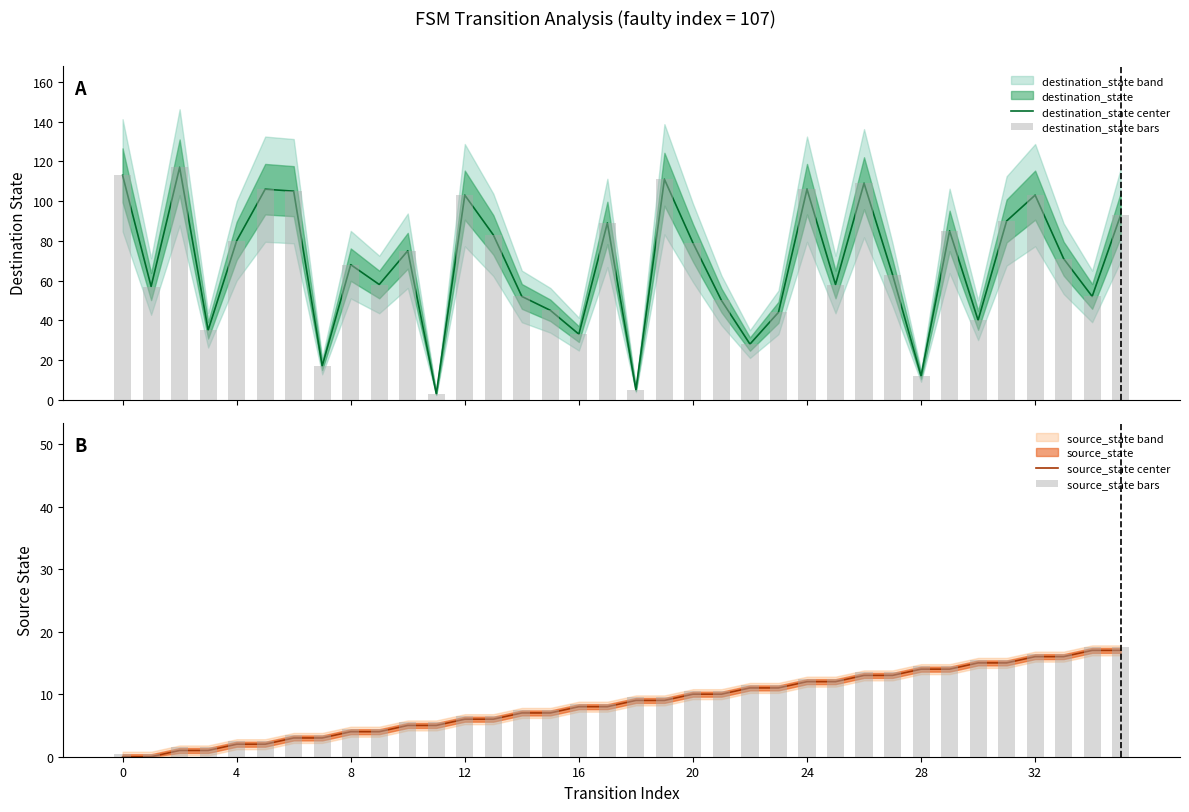

Count the number of categories in the chart.

36